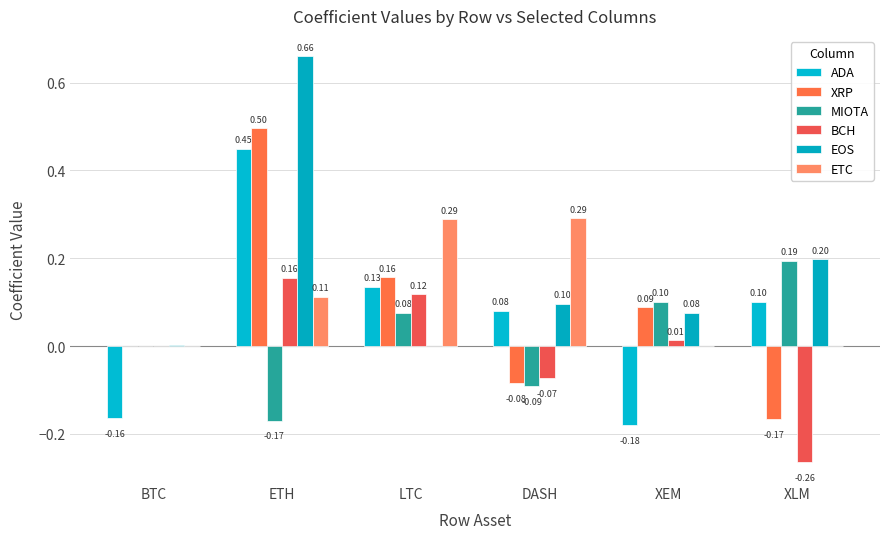

How many data points does each series have?

6